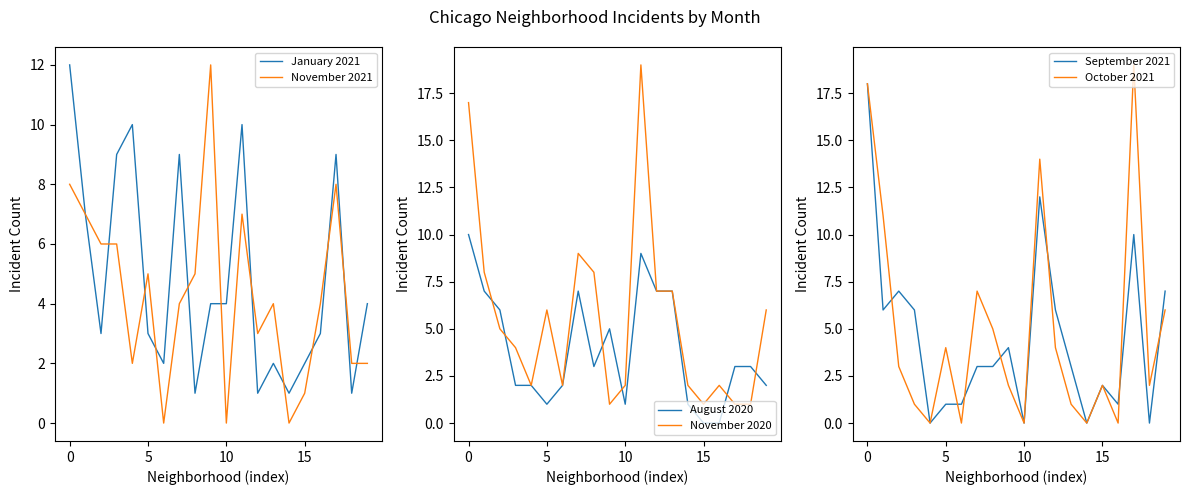

At which category does August 2020 reach its first local peak?

7